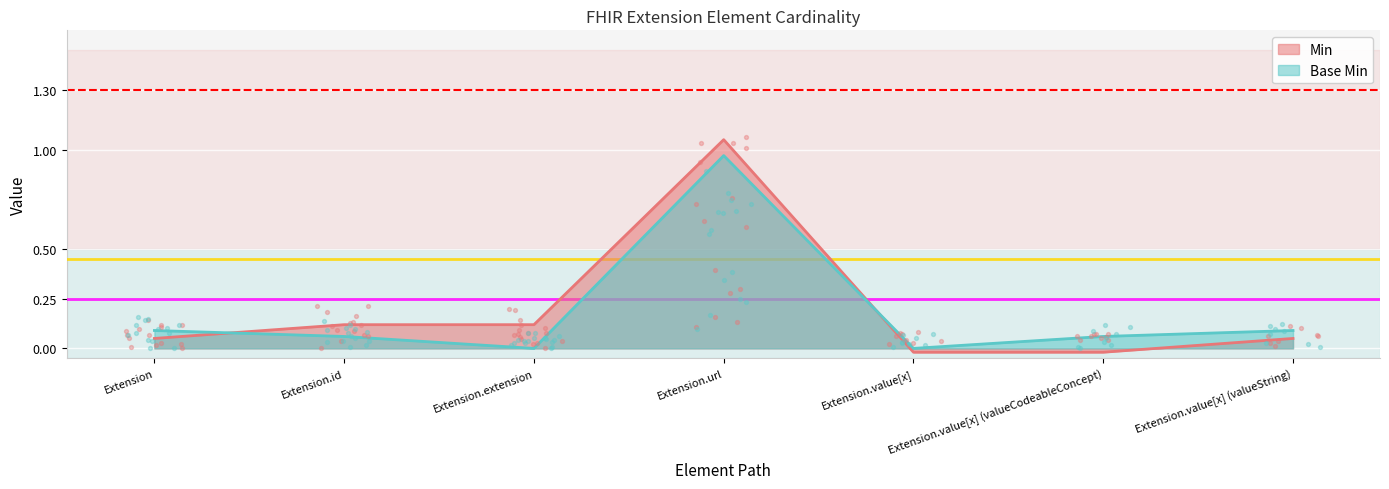

At which category is the sum across all series the highest?

Extension.url